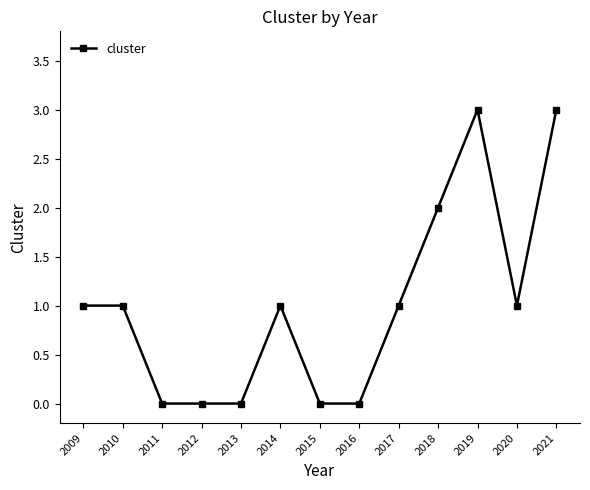

Reading right to left, transcribe all the data shown in this chart.

2021=3	2020=1	2019=3	2018=2	2017=1	2016=0	2015=0	2014=1	2013=0	2012=0	2011=0	2010=1	2009=1